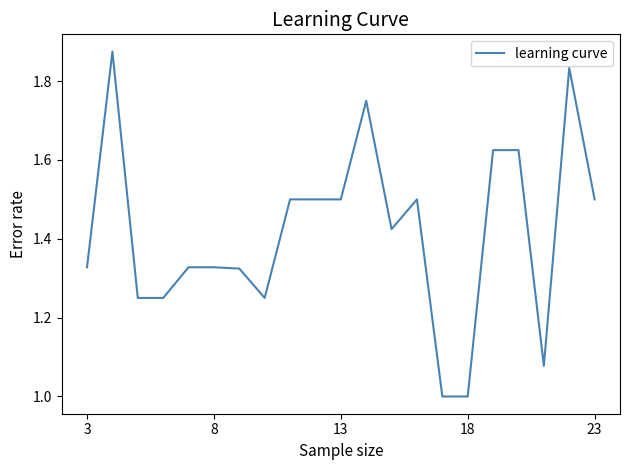

Does the chart display data point markers on the line(s)?

No